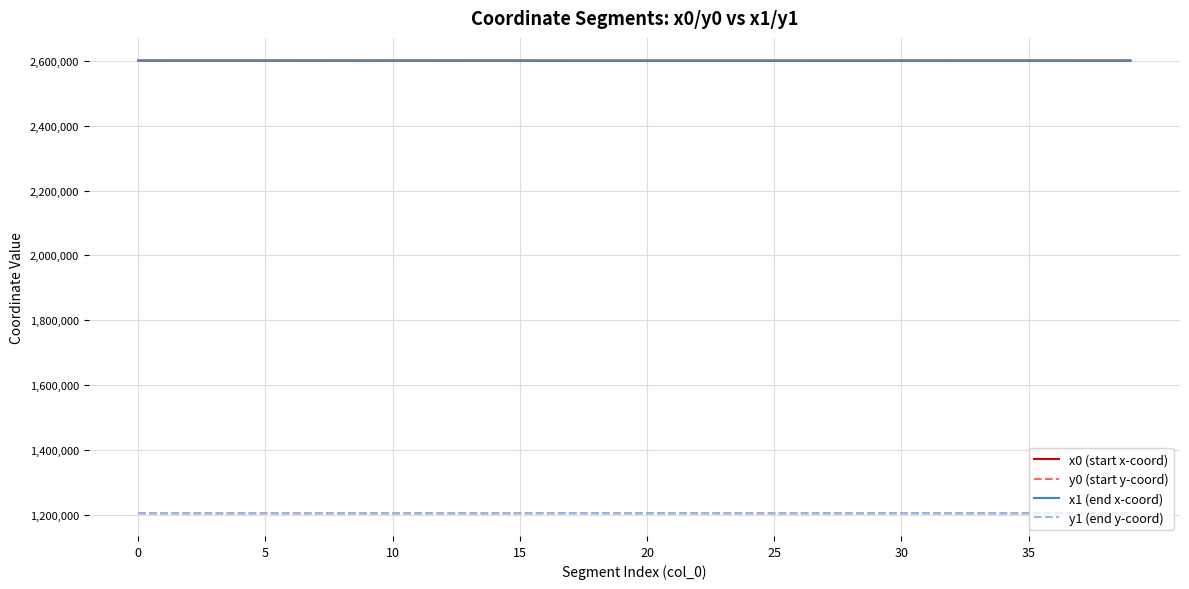

True or false: y1 (end y-coord) and x1 (end x-coord) intersect in this chart.

False